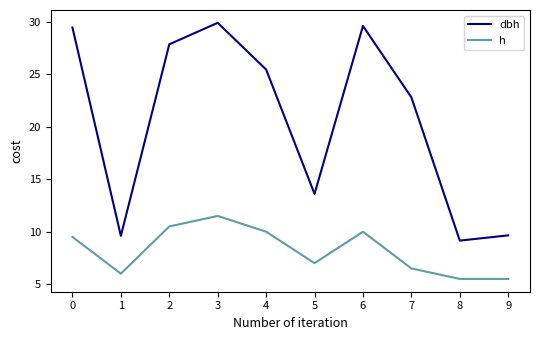

What is the greatest value displayed?

29.9